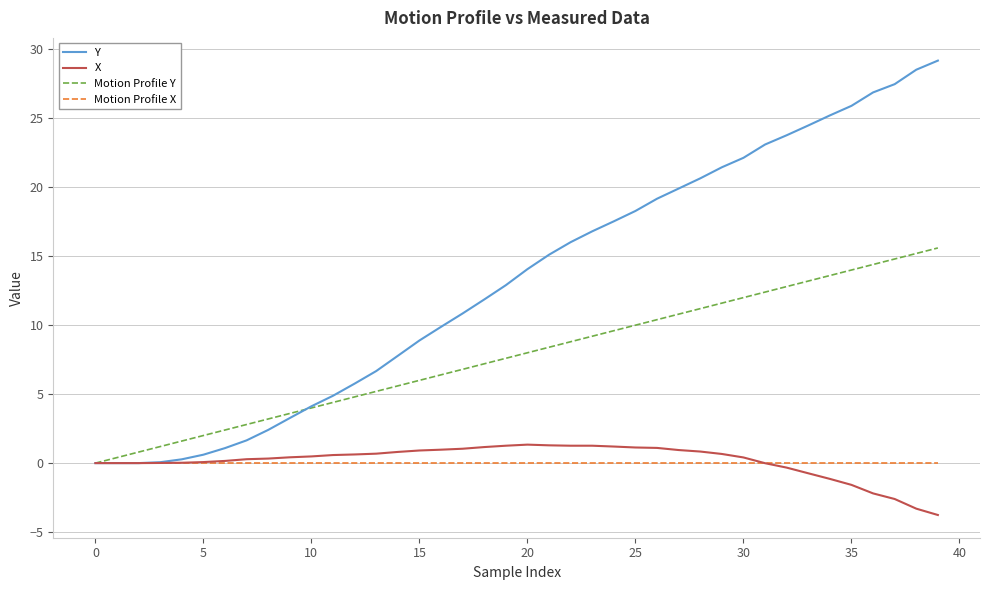

Which series has the largest total across all categories?

Y